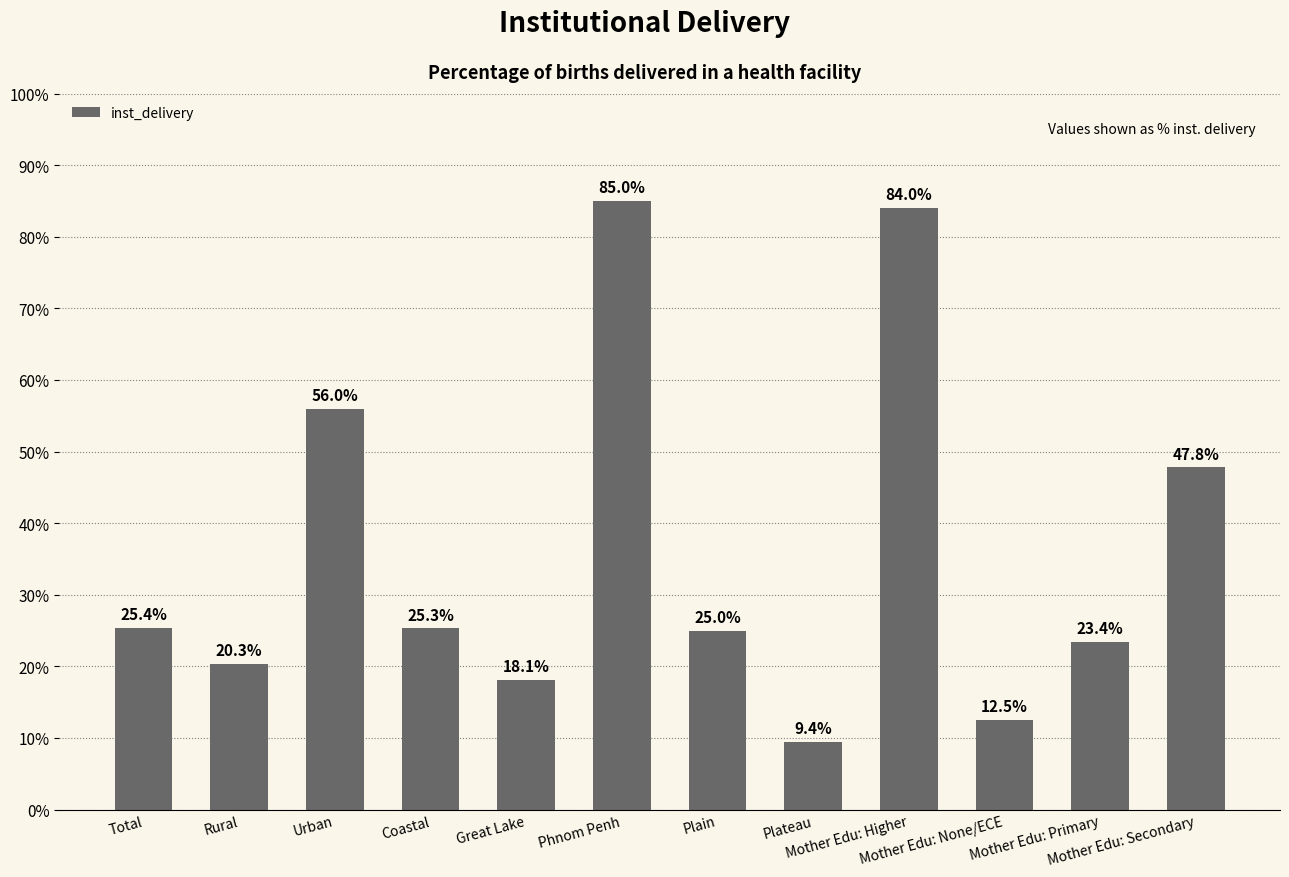

How many values are below 25?

5